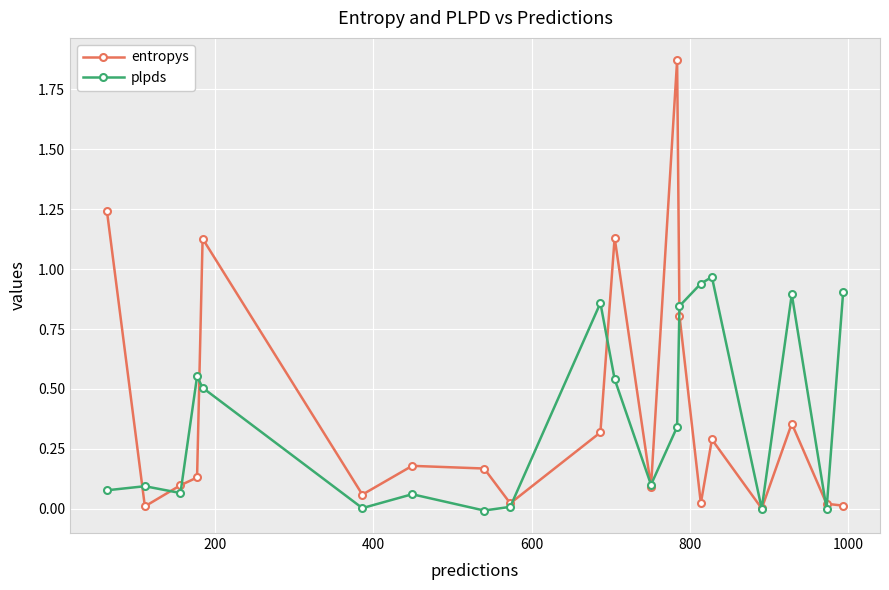

List the series in order of their peak value, lowest first.

plpds, entropys